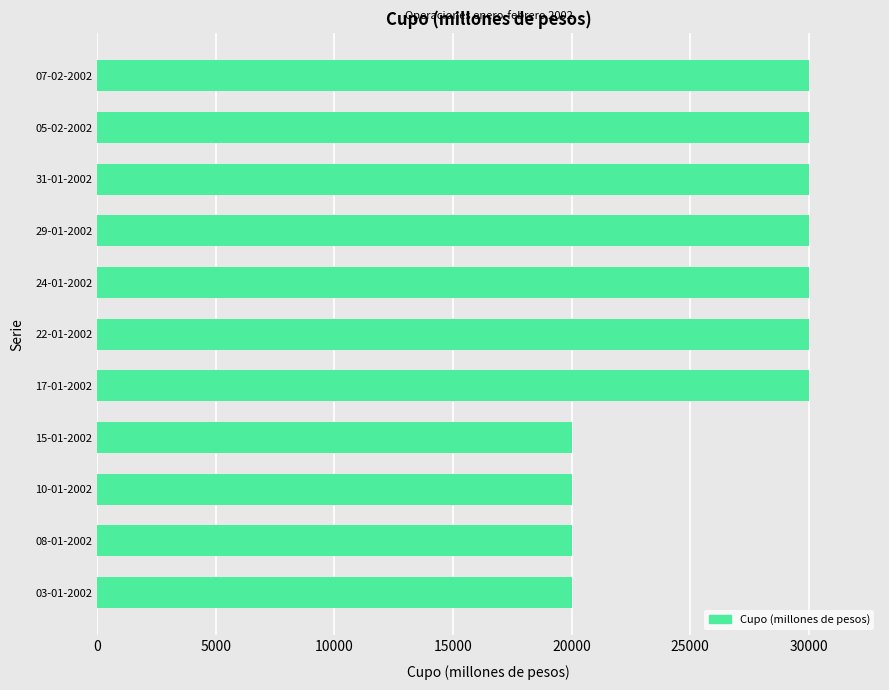

What is the average value?

26364